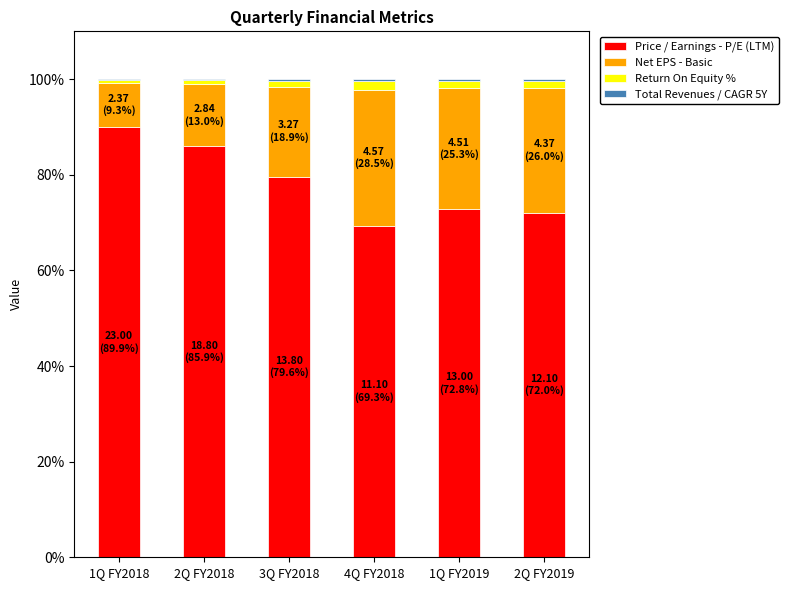

Which category has the highest value in the Price / Earnings - P/E (LTM) series?

1Q FY2018